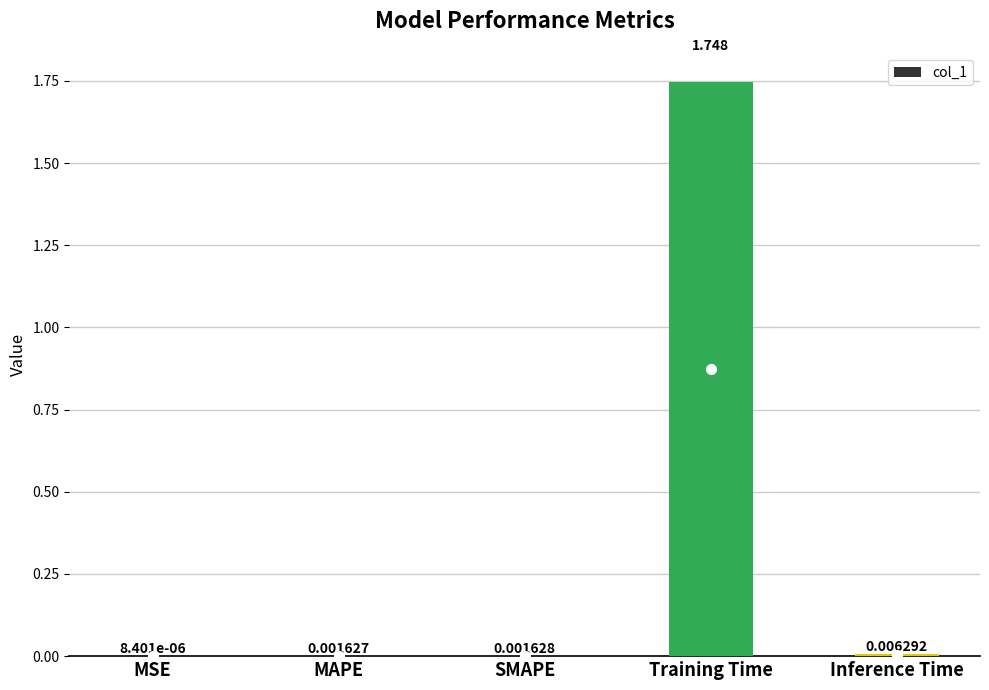

Which category has the highest value across all series?

Training Time